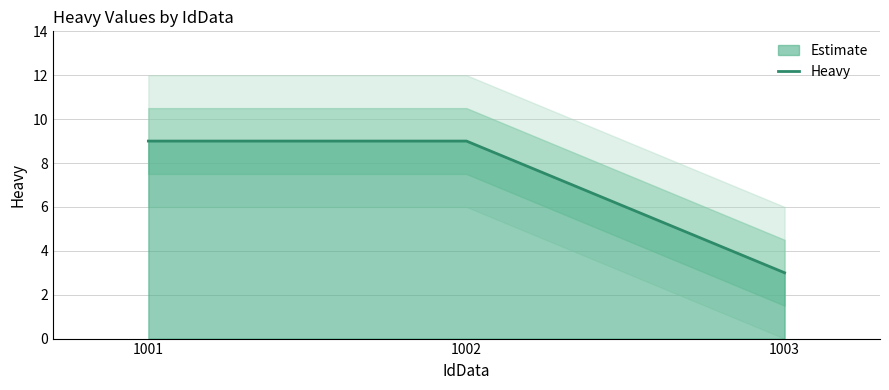

Does the chart display data point markers on the line(s)?

No